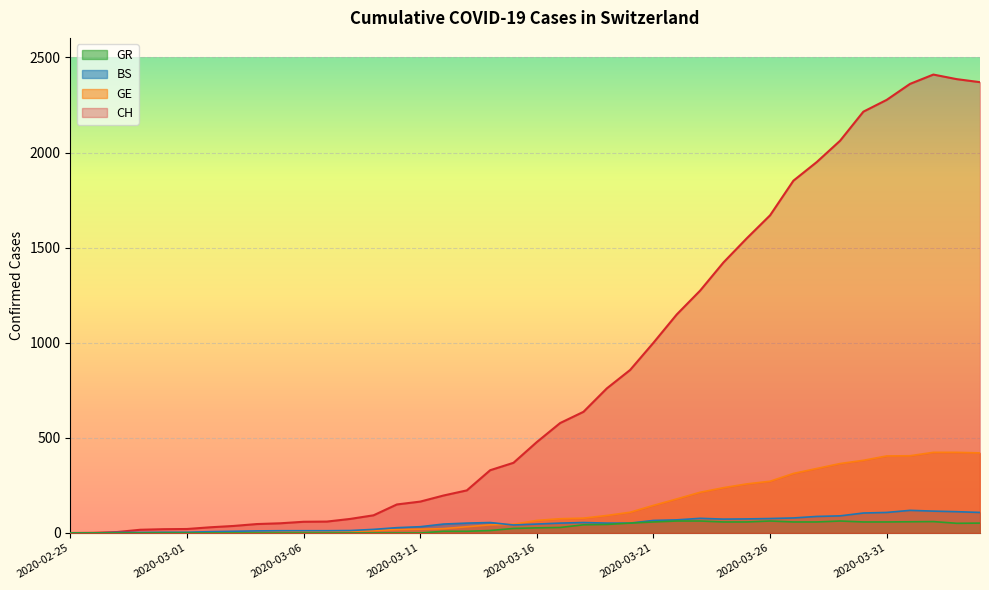

Where is the first local maximum for BS?

2020-03-14